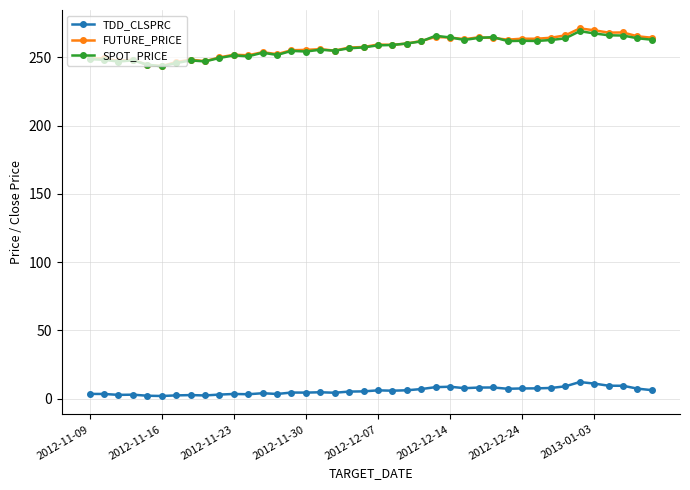

How many distinct data groups are displayed?

3